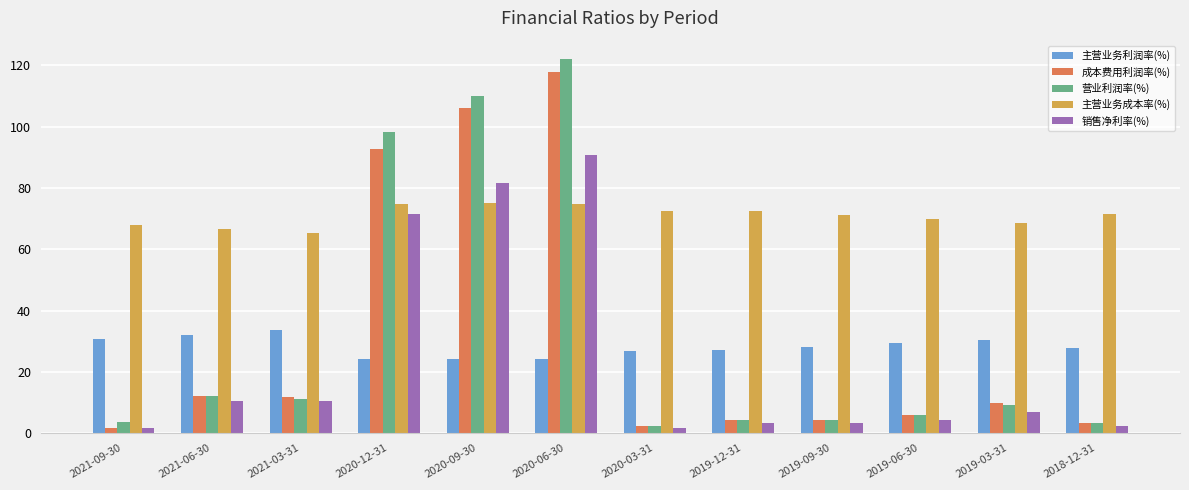

What is the total value across all series at 2021-03-31?

132.2